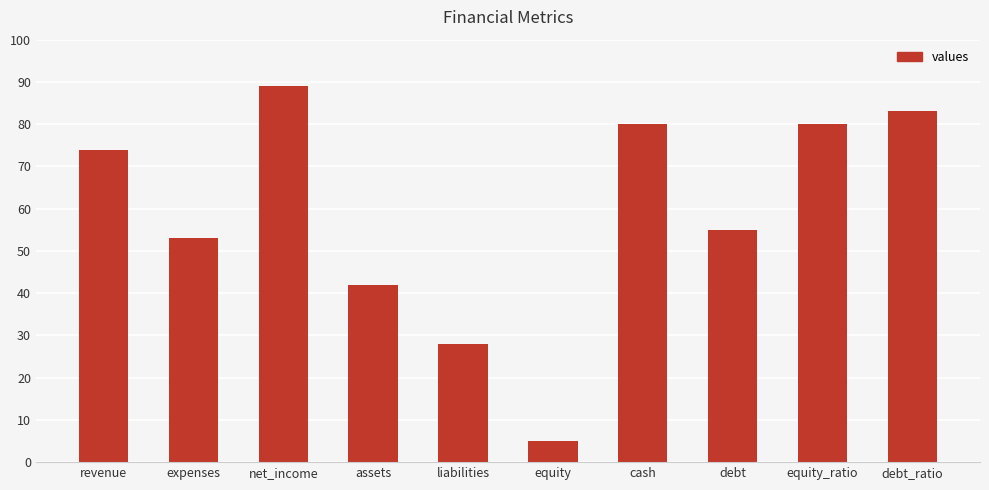

What is the difference between the values at assets and liabilities?

14